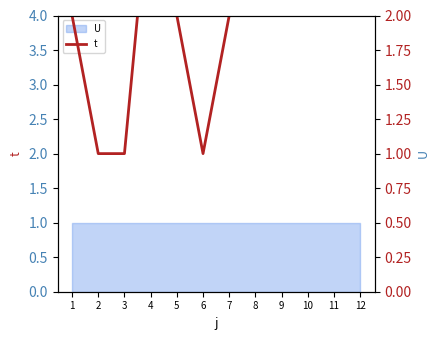

Reading left to right, what are all the values shown in this chart?

2	1	1	3	2	1	2	3	2	3	3	3